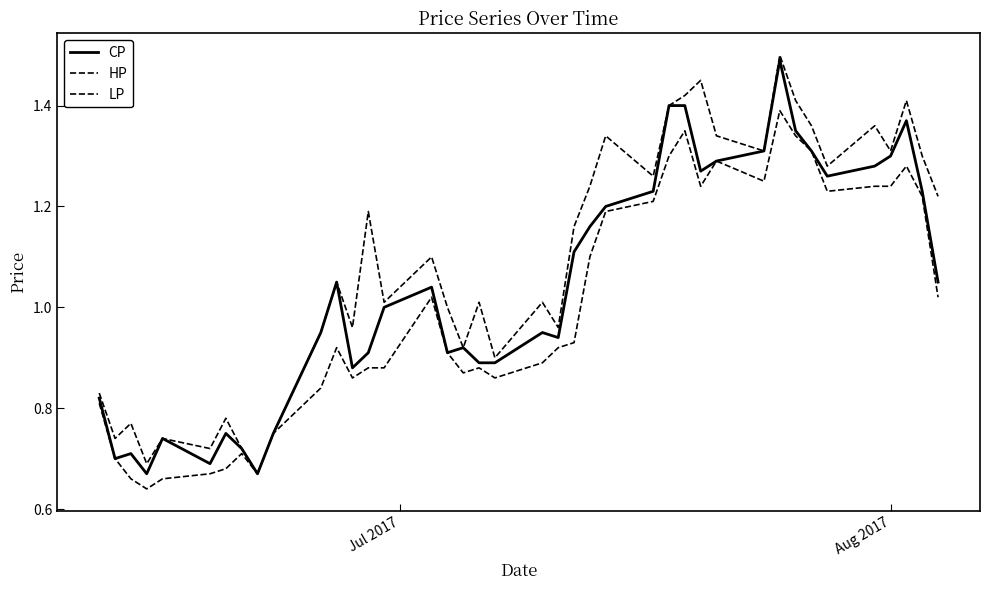

Does the chart have visible grid lines?

No